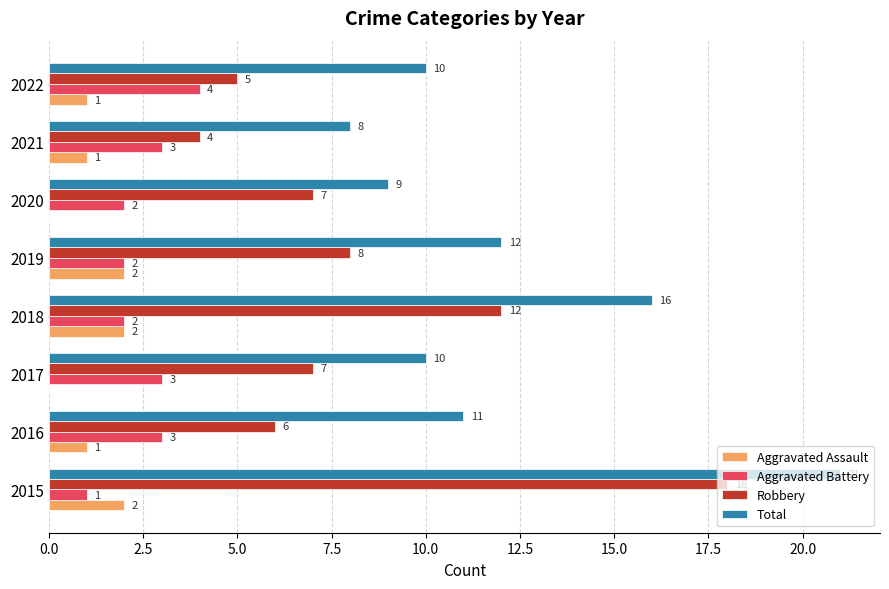

What is the sum of all Total values?

97